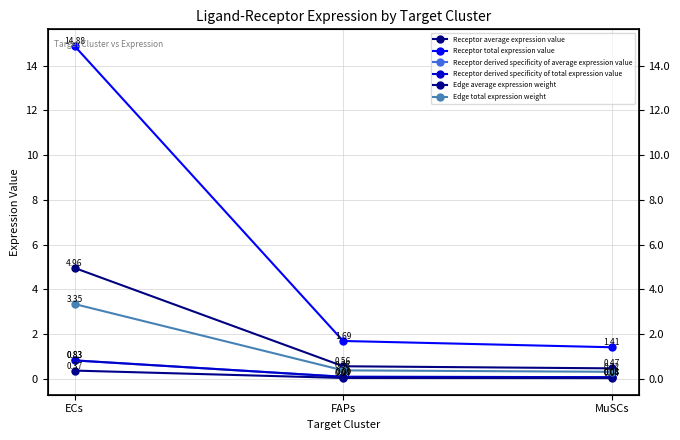

How many series are shown in this chart?

6